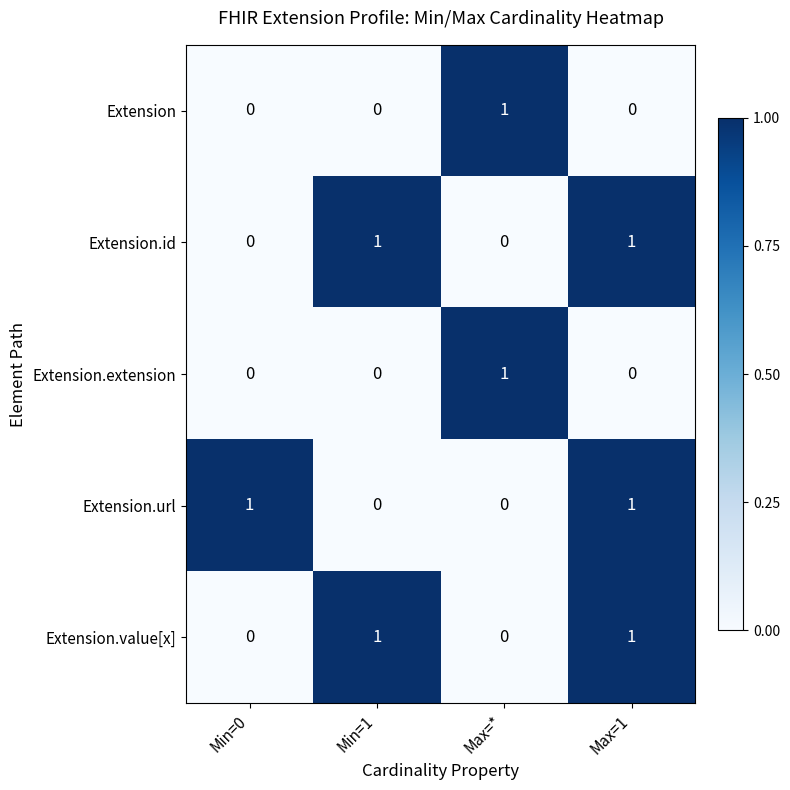

Is it true that Extension.extension equals -1 at Max=1?

False